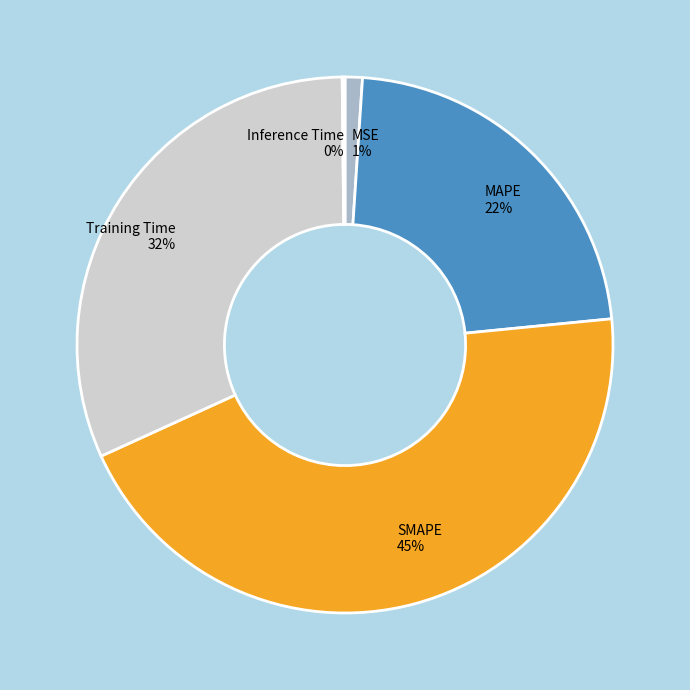

Is MSE the majority of the pie?

No